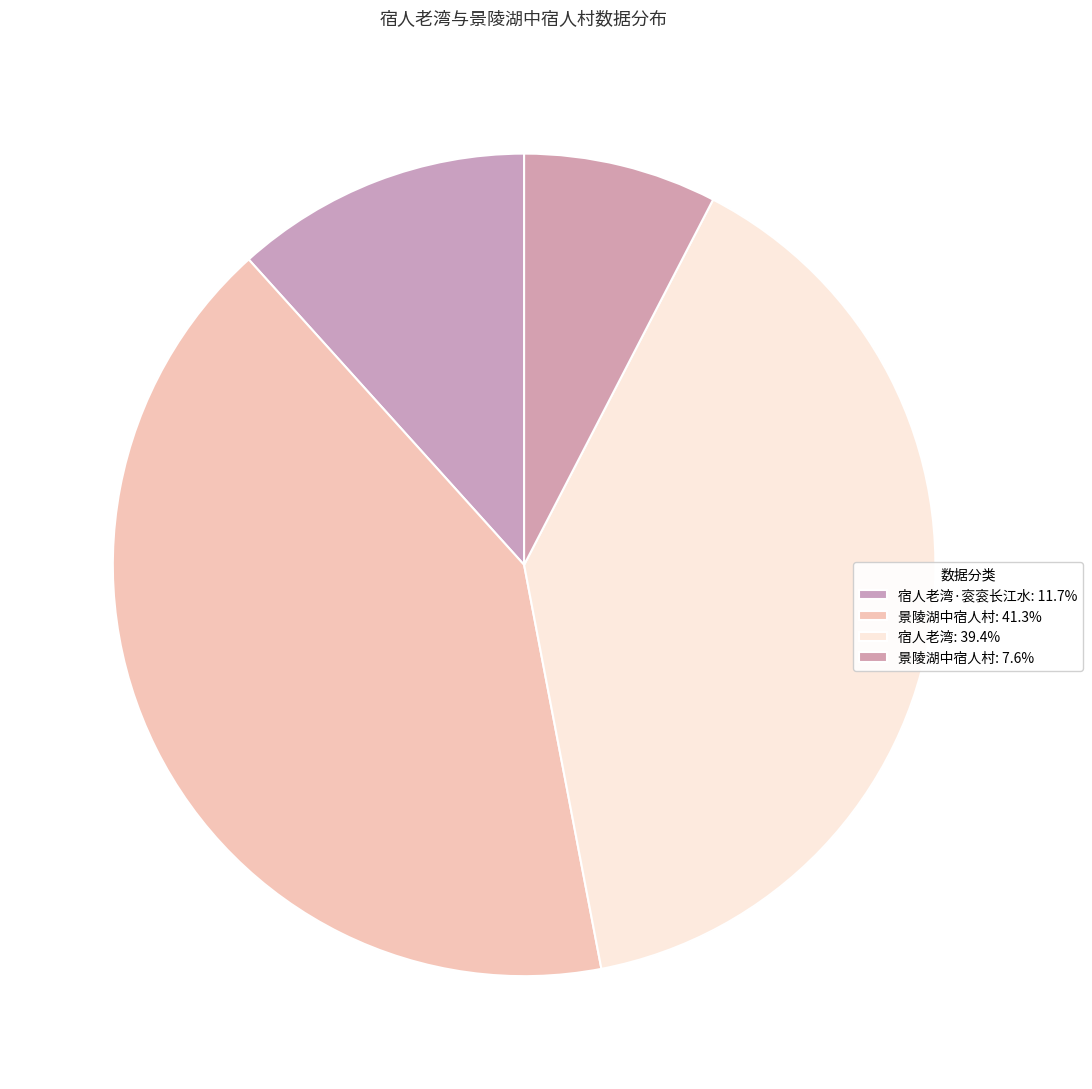

How many segments does this pie chart have?

4